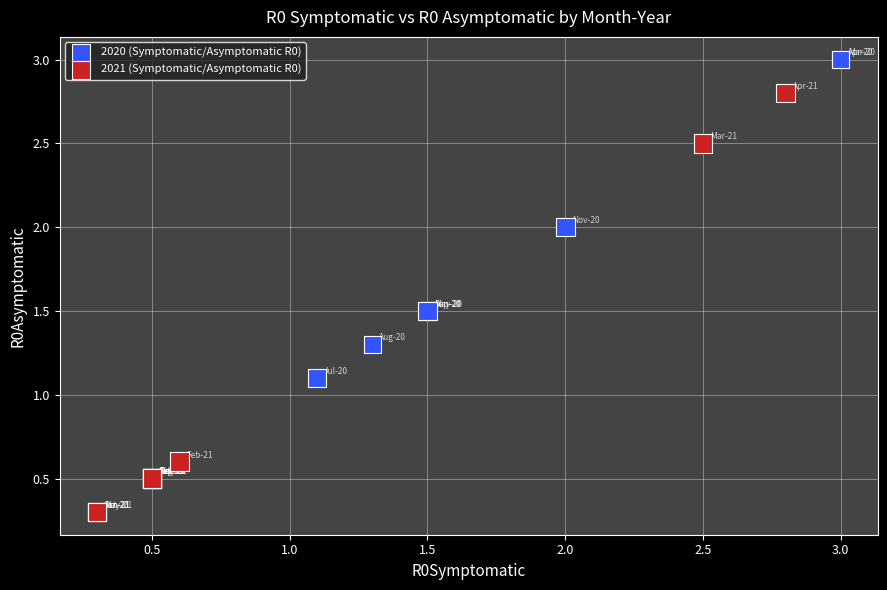

Which series contains the highest Y value?

2020 (Symptomatic/Asymptomatic R0)